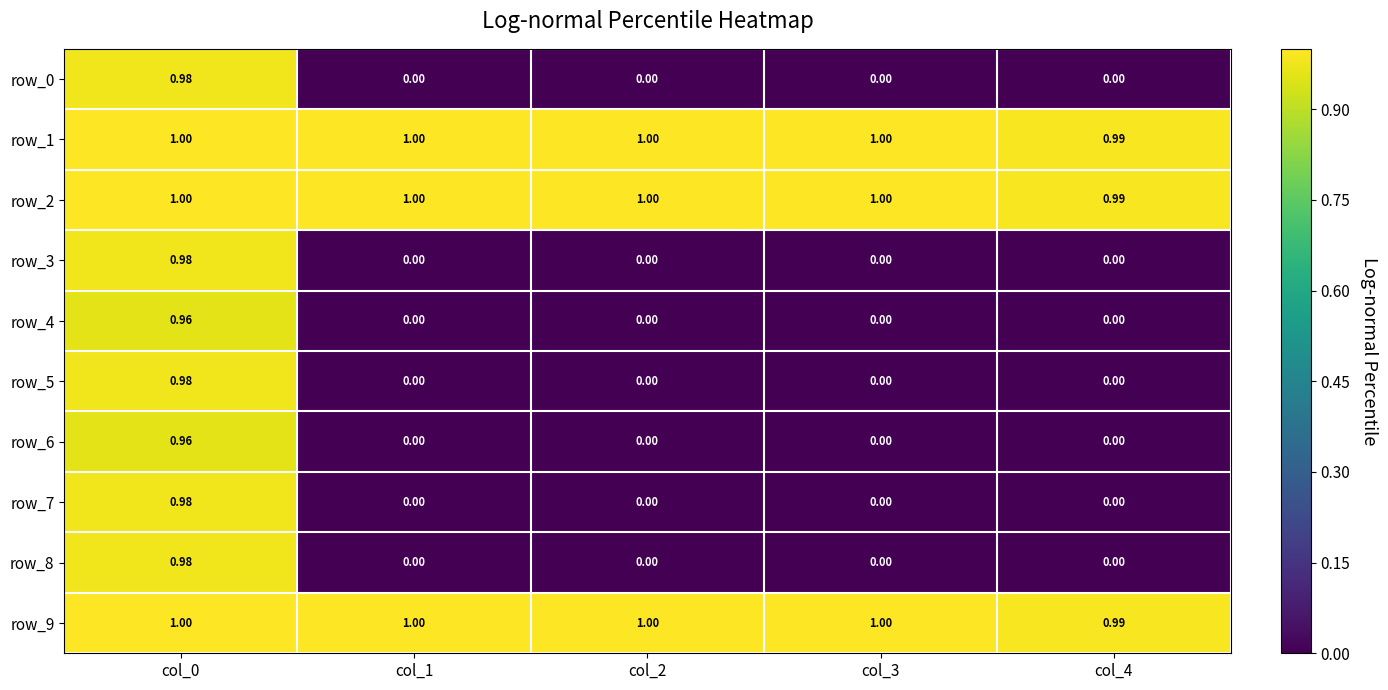

What is the highest value of the row_2 series?

1.0